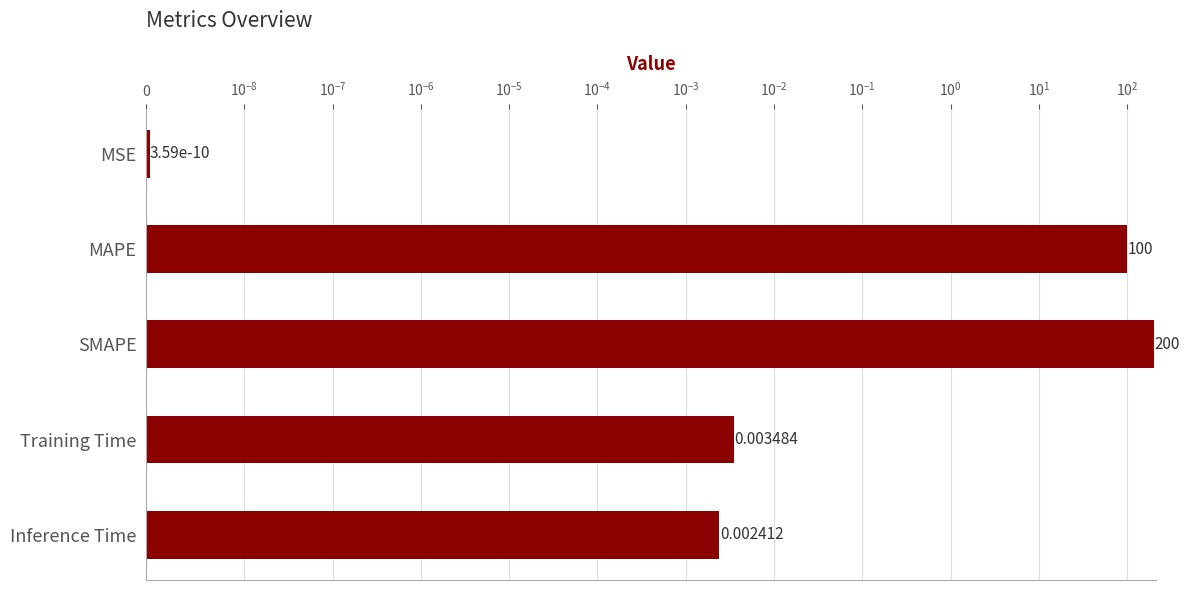

Reading right to left, list all the values displayed in this chart.

0.0	0.0	200.0	100.0	0.0